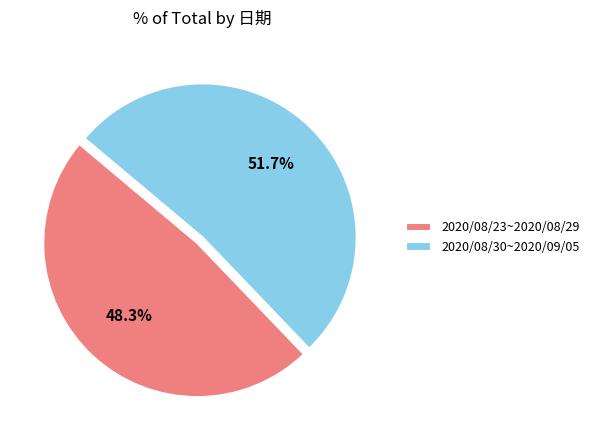

Approximately how many times larger is the value at 2020/08/30~2020/09/05 compared to 2020/08/23~2020/08/29?

1.1